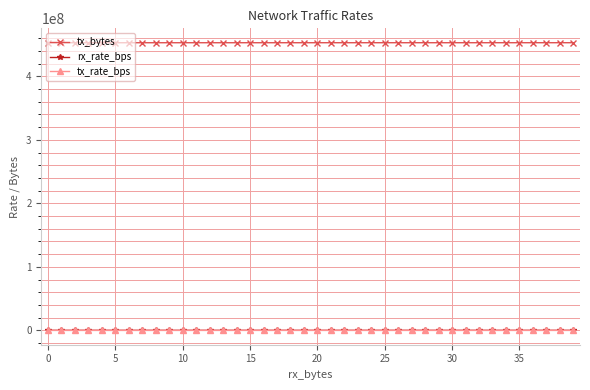

Which series has the largest total across all categories?

tx_bytes